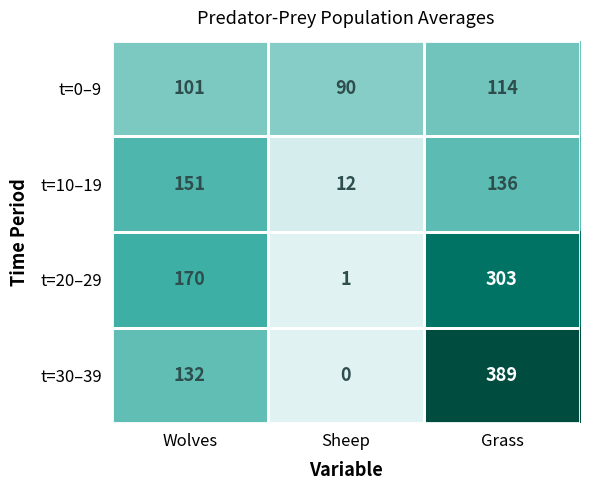

Where is t=10–19 nearest to the value 81?

Grass